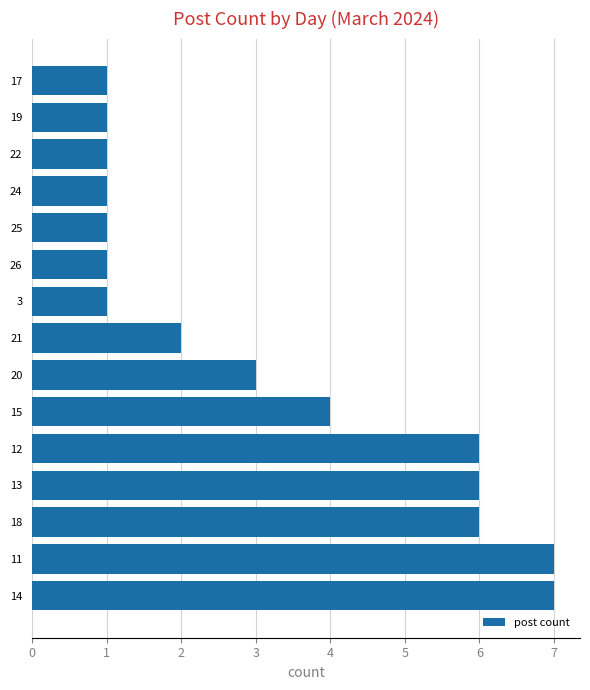

Which has a higher value, 20 or 15?

15